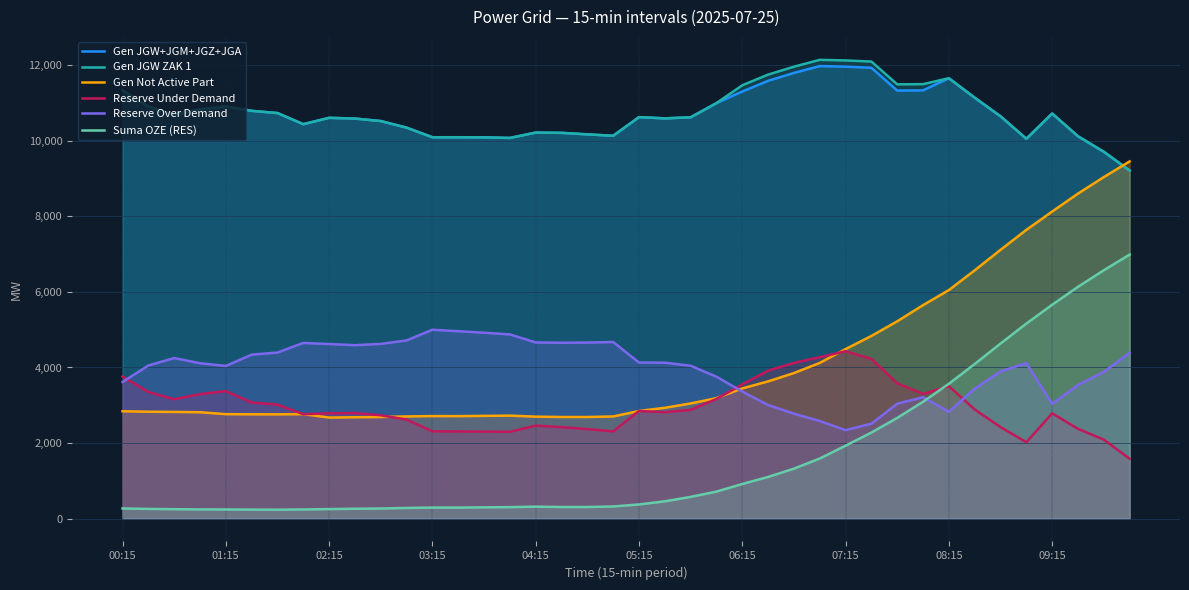

What is the difference between the maximum and minimum values in the Gen Not Active Part series?

6784